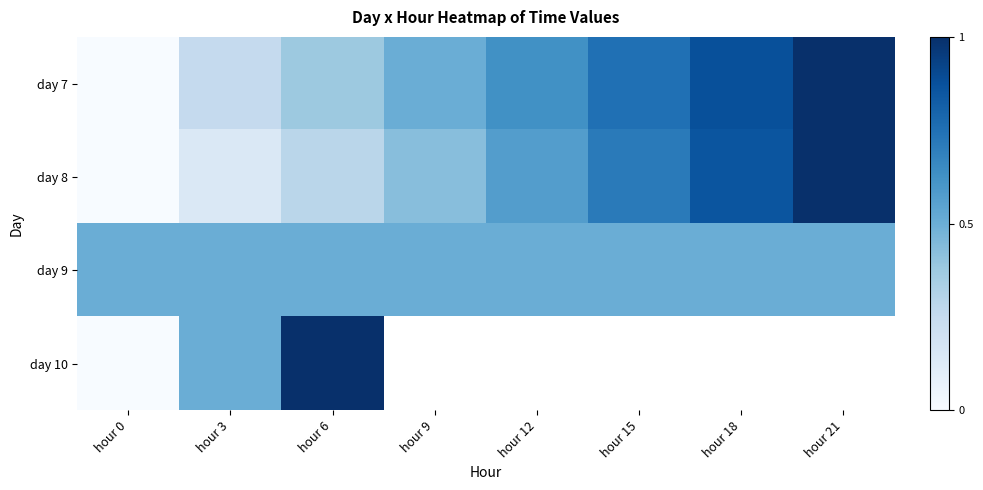

At which label does day 8 reach its minimum?

hour 0